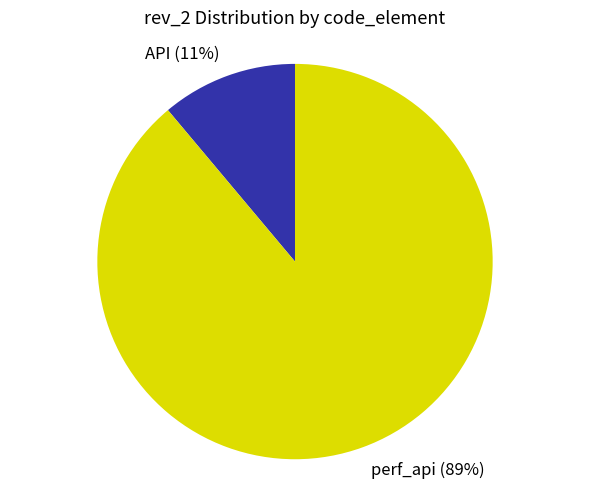

To the nearest percent, what is the difference between the largest and smallest slice percentages?

78%